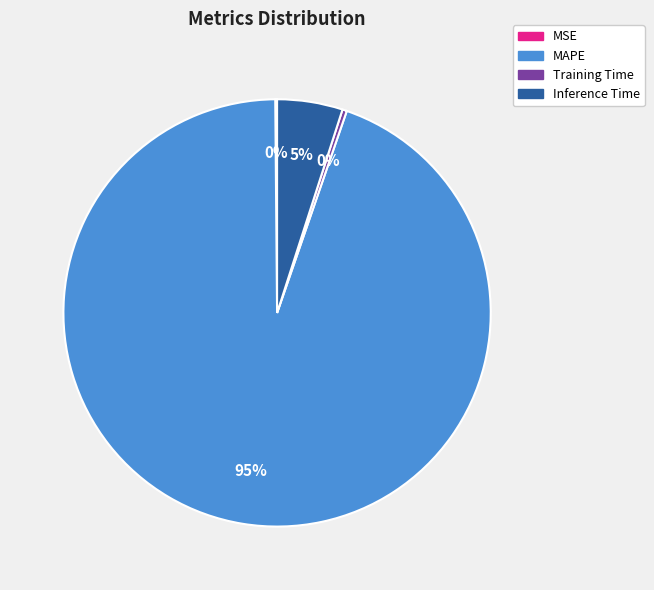

True or false: Training Time accounts for 0% of the total.

True